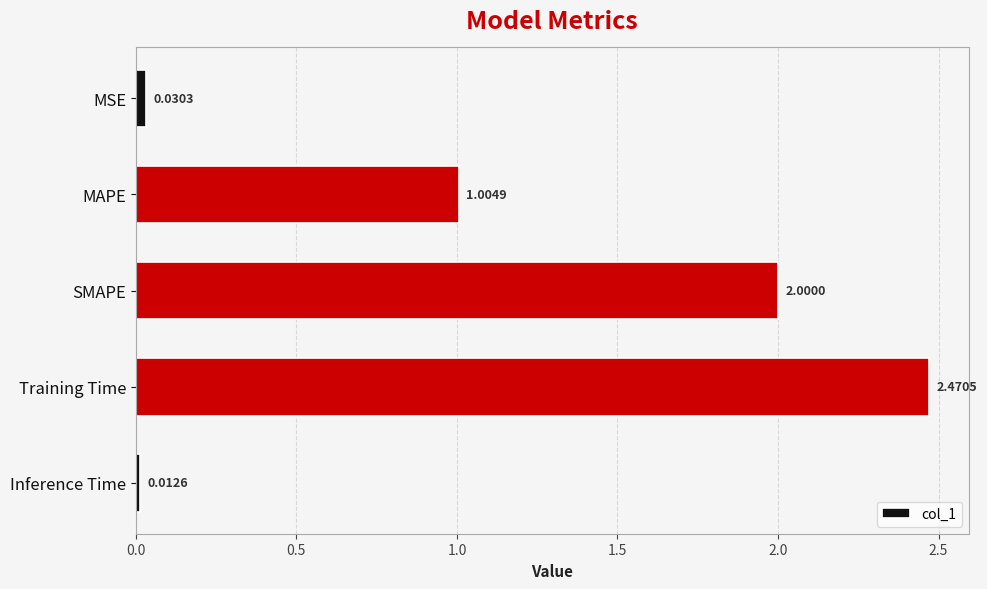

Does the chart contain any negative values?

No